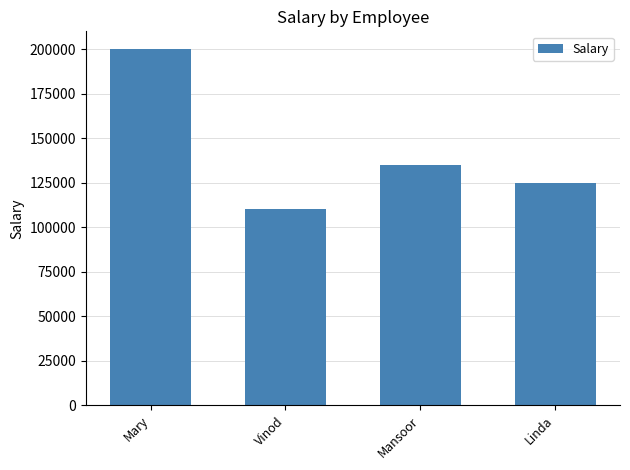

Which label corresponds to the smallest value in the chart?

Vinod